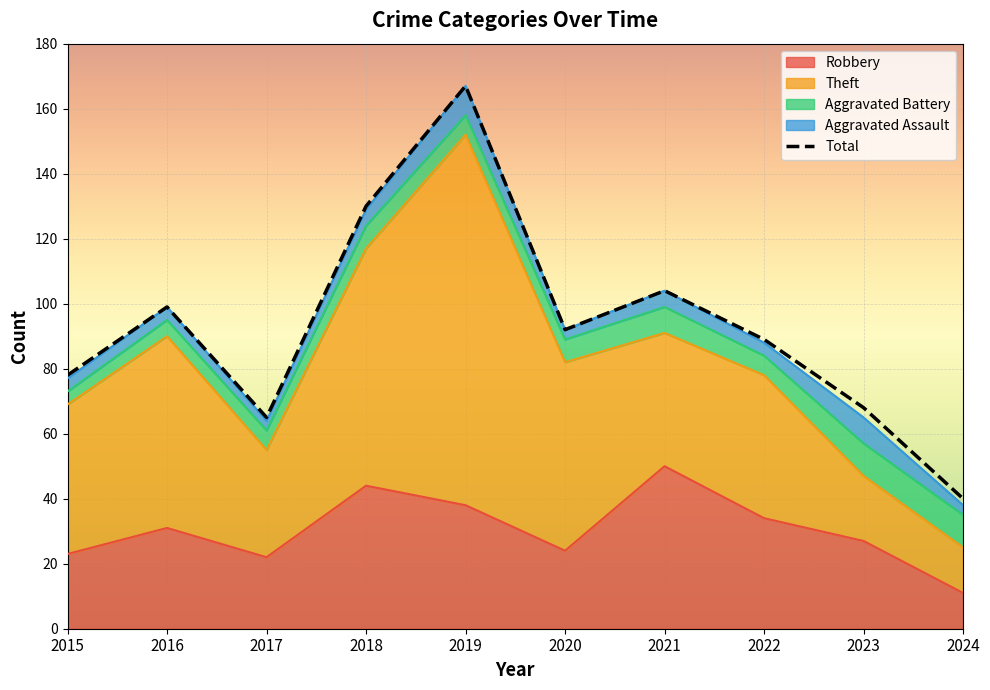

Rank the categories by value from highest to lowest.

2019, 2018, 2021, 2016, 2020, 2022, 2015, 2023, 2017, 2024